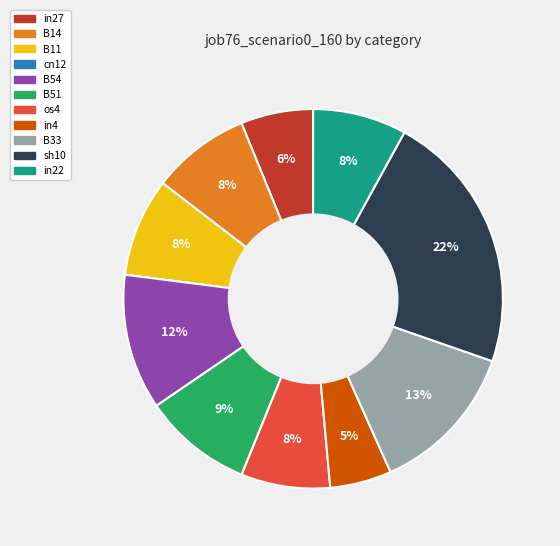

Between in4 and B54, which is larger?

B54